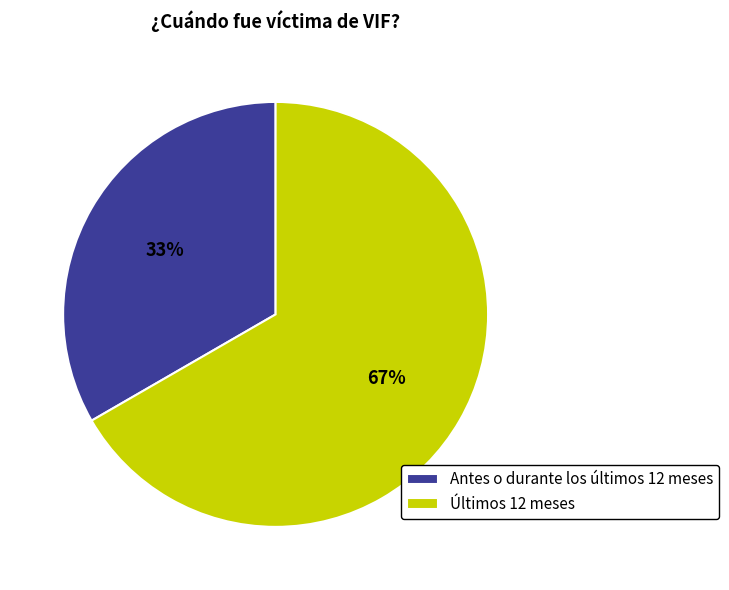

Rank the categories by value from highest to lowest.

Últimos 12 meses, Antes o durante los últimos 12 meses